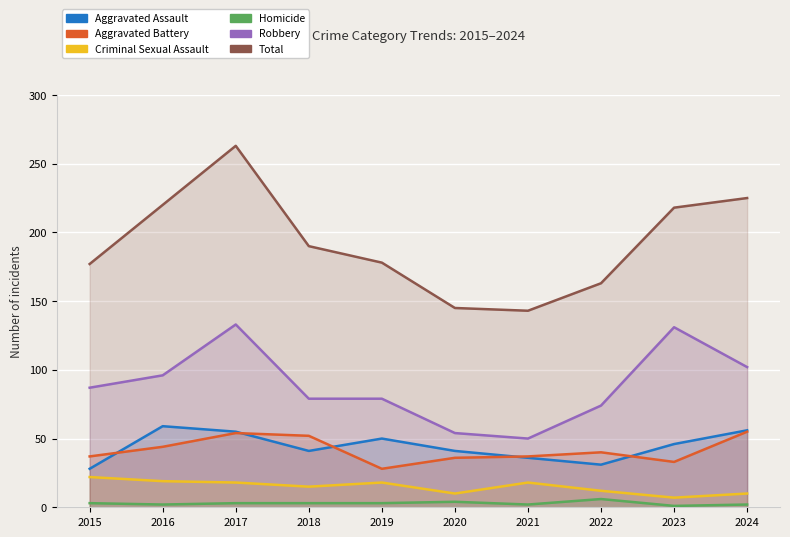

What is the value of the Criminal Sexual Assault point at the 5th from the left?

18